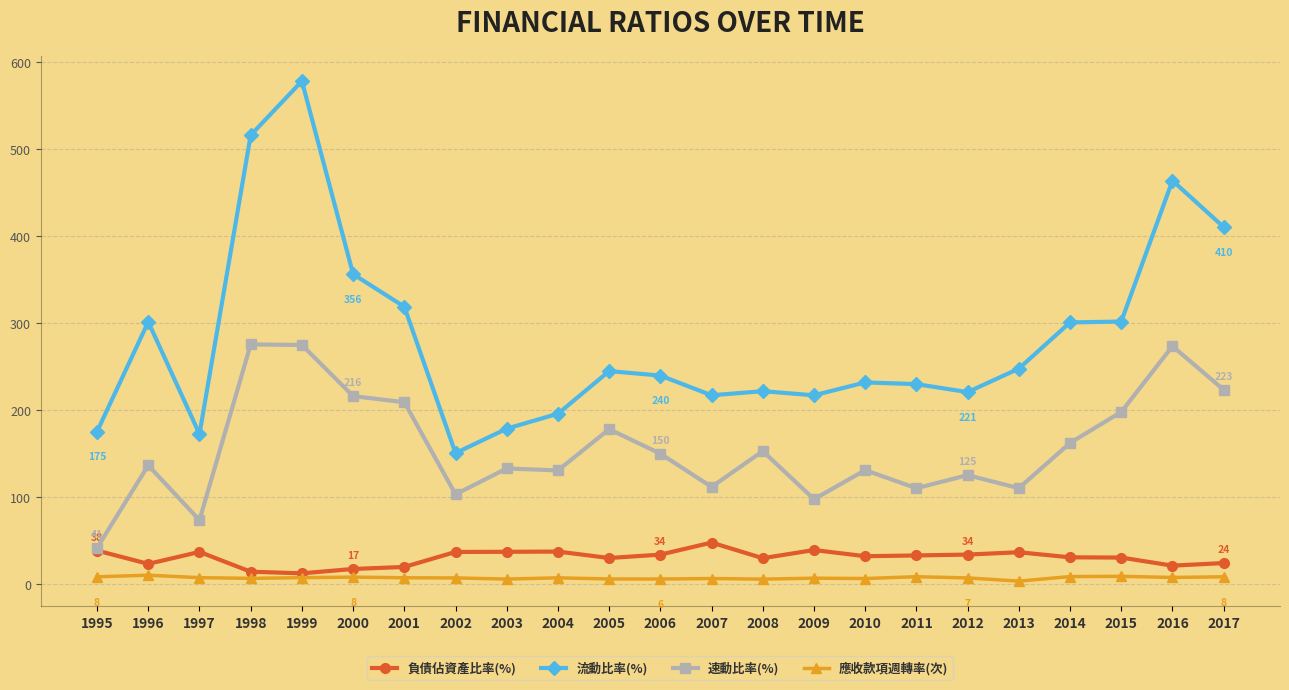

Does the chart display data point markers on the line(s)?

Yes